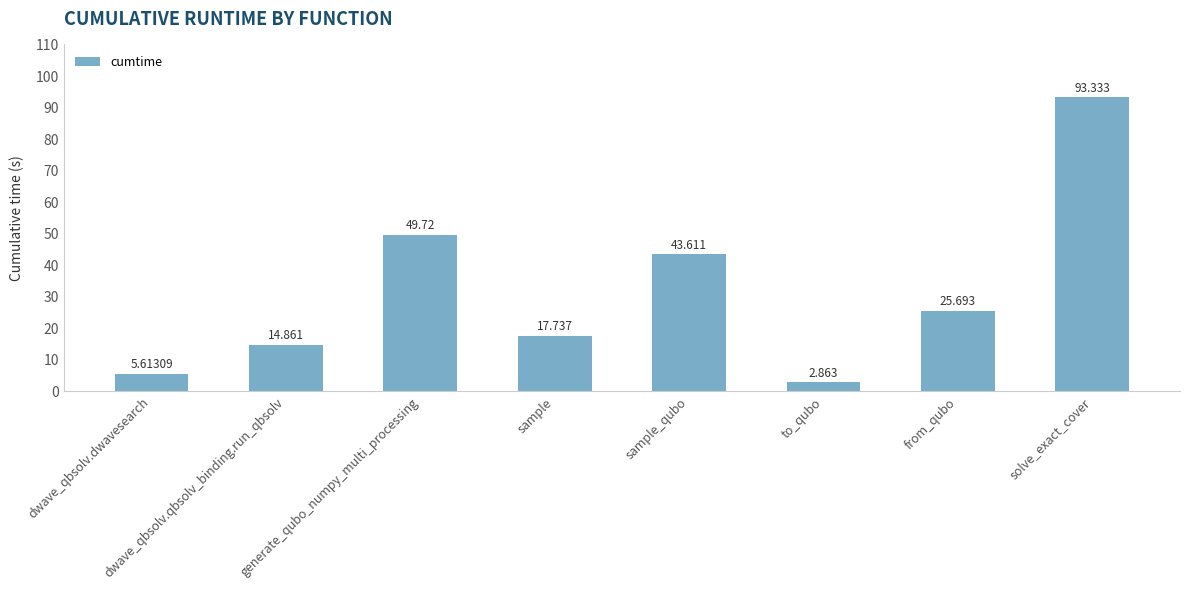

What position from the left is solve_exact_cover?

8